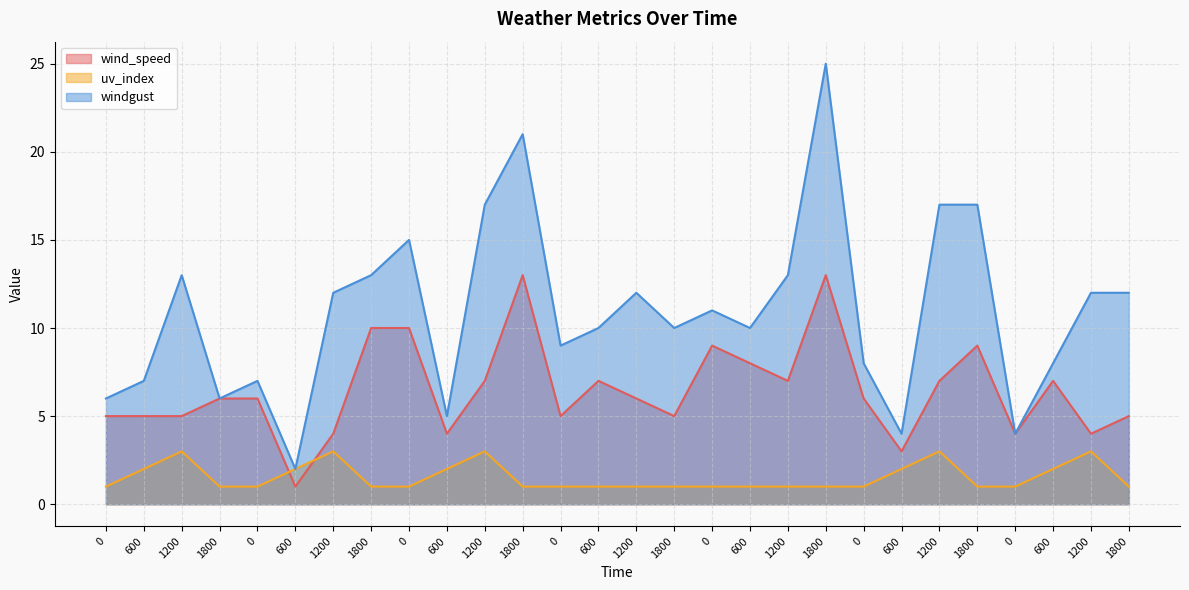

True or false: windgust and uv_index intersect in this chart.

False